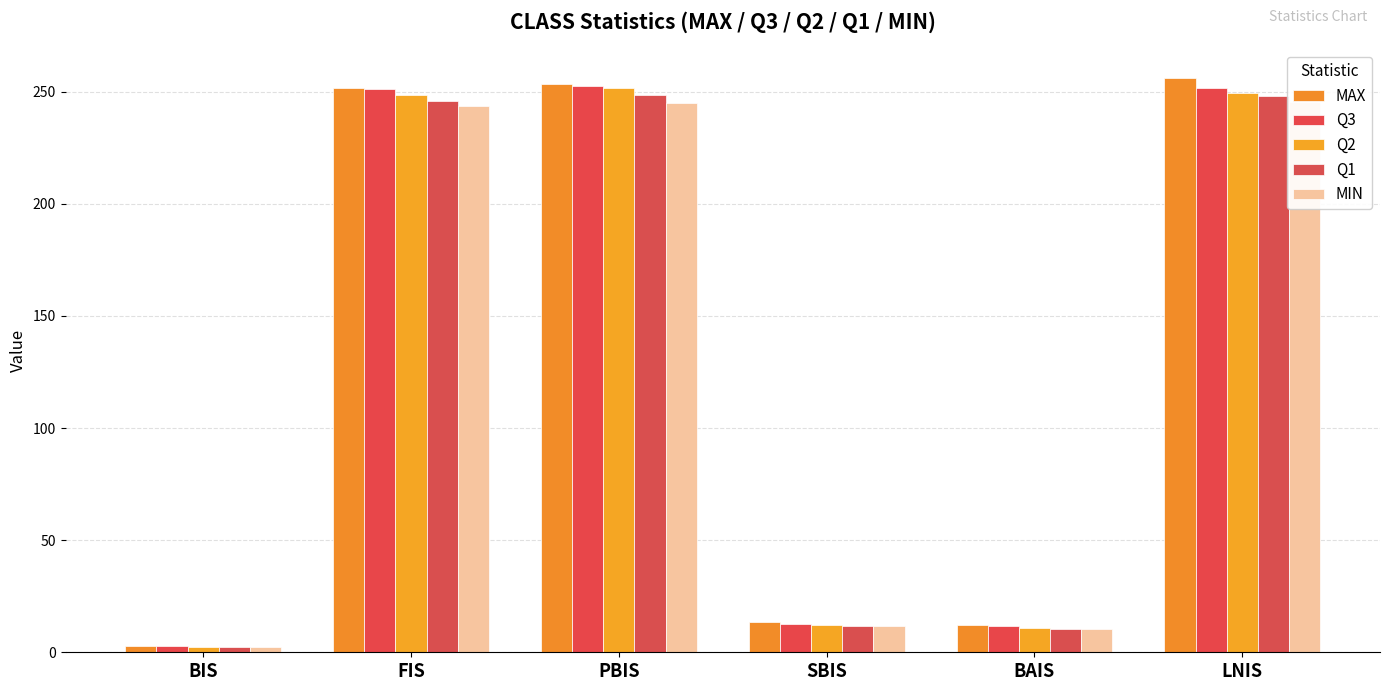

How many data points does each series have?

6